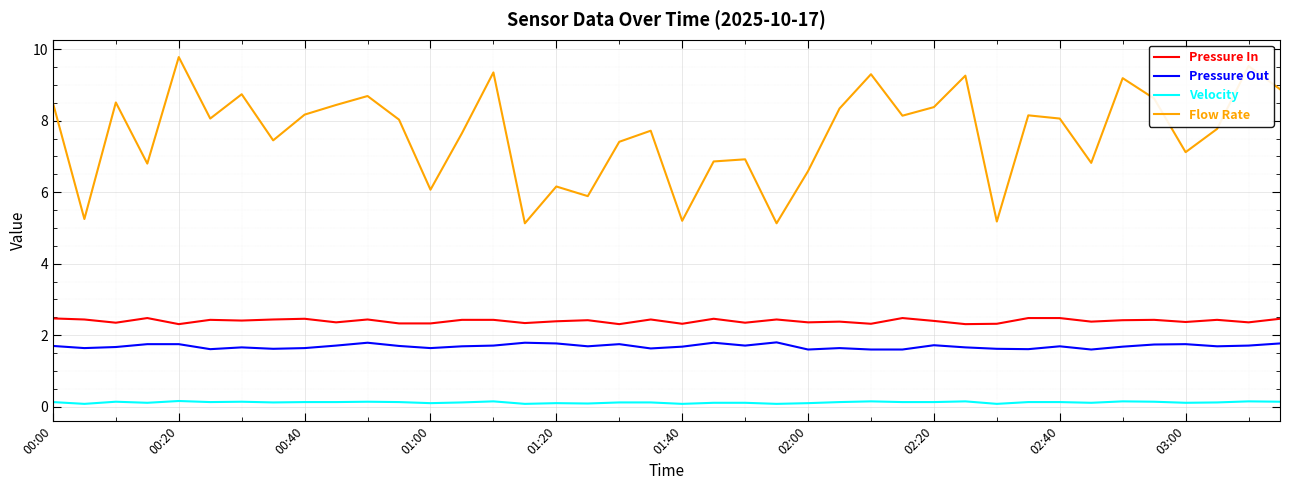

Which series has the largest total across all categories?

Flow Rate